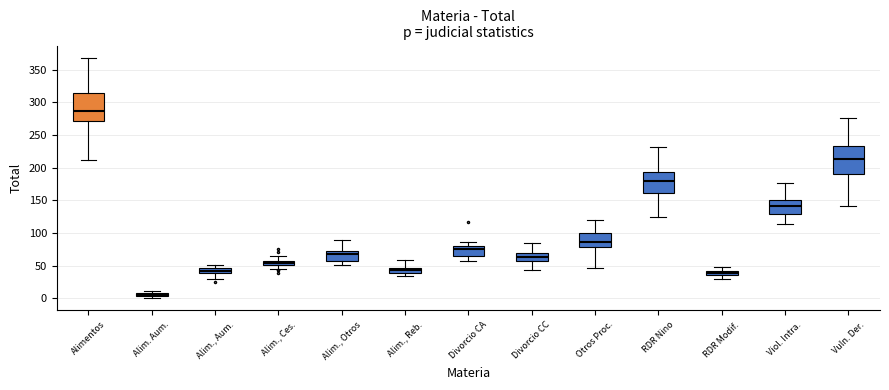

Which box's median line is the highest?

Alimentos